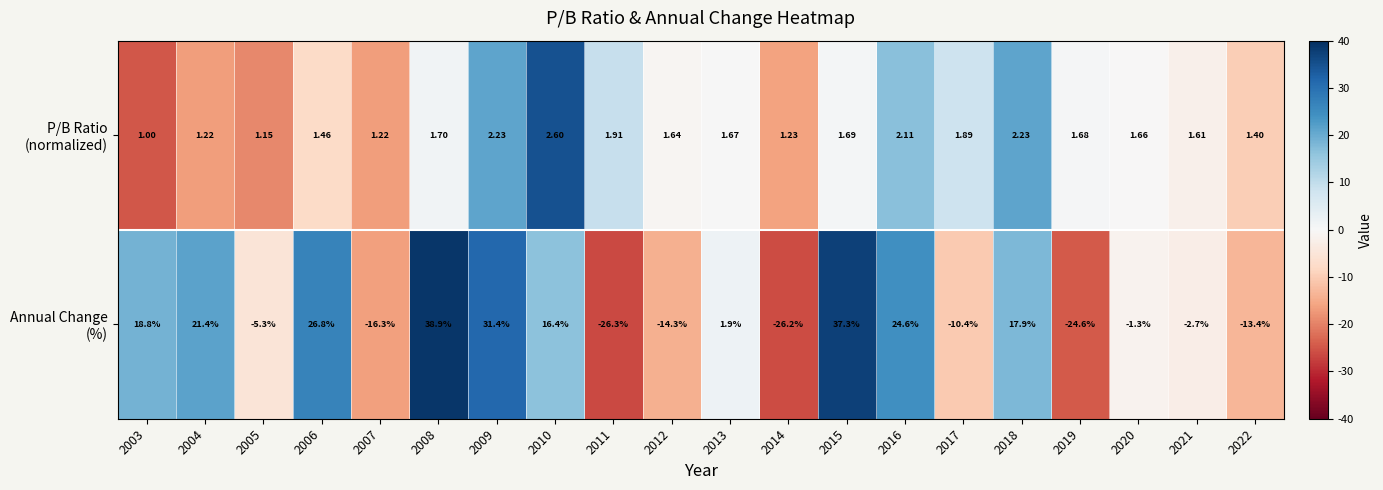

How many data points does each series have?

20